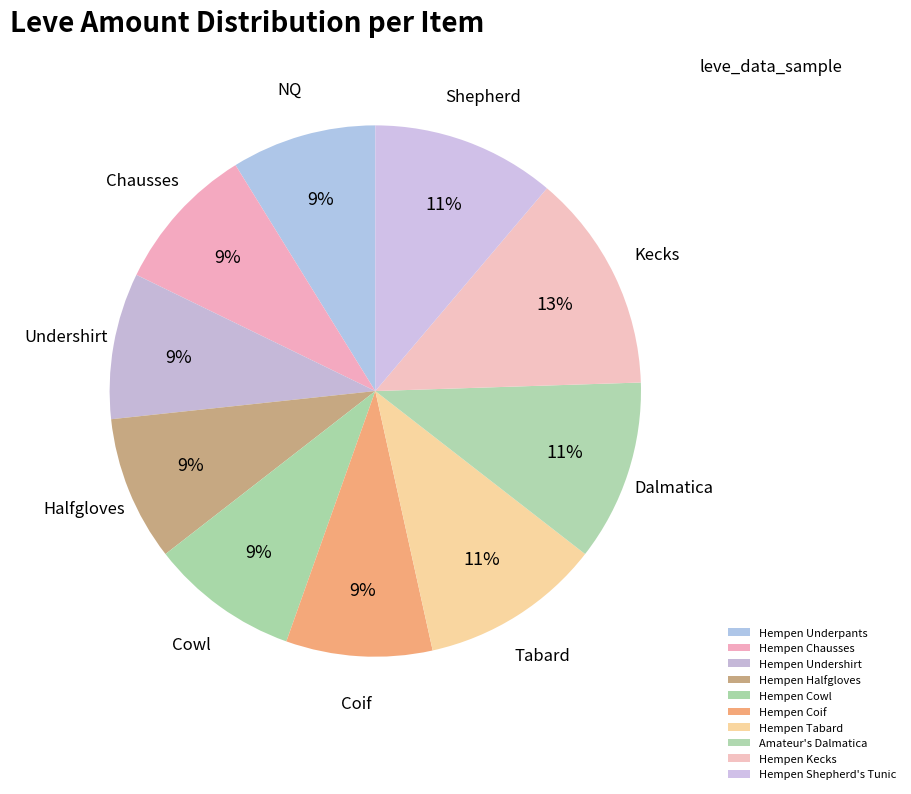

Between Hempen Underpants and Hempen Halfgloves, which is larger?

Hempen Underpants